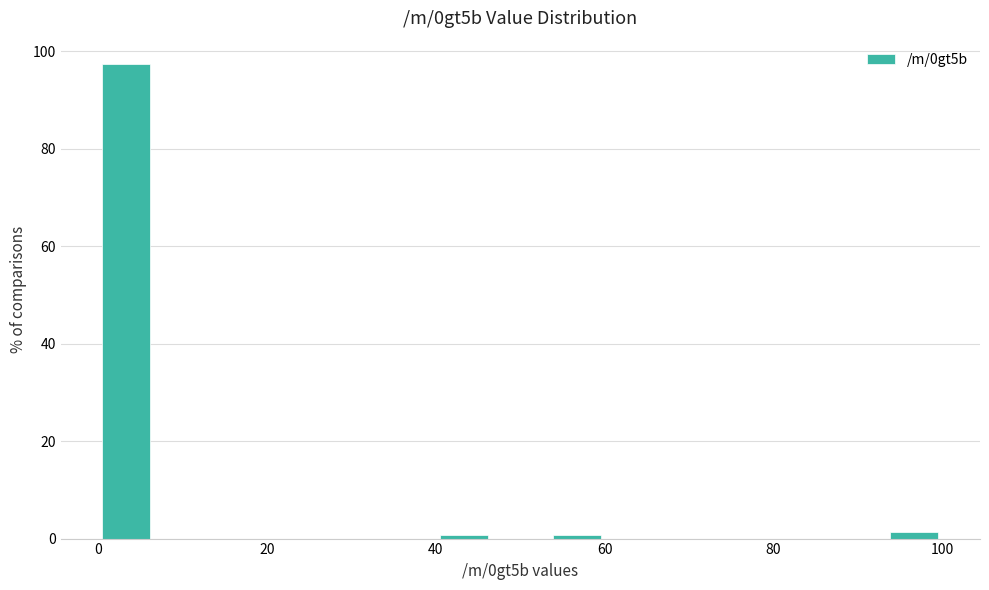

Around what value on the x-axis is the tallest bar? Give the approximate position of its centre, as read against the axis.

4